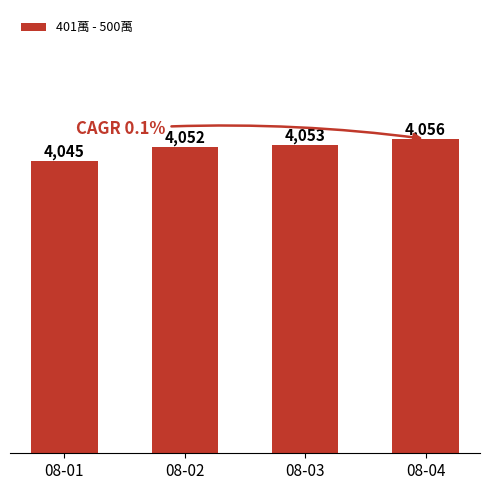

What is the change in value from 08-03 to 08-04?

+3